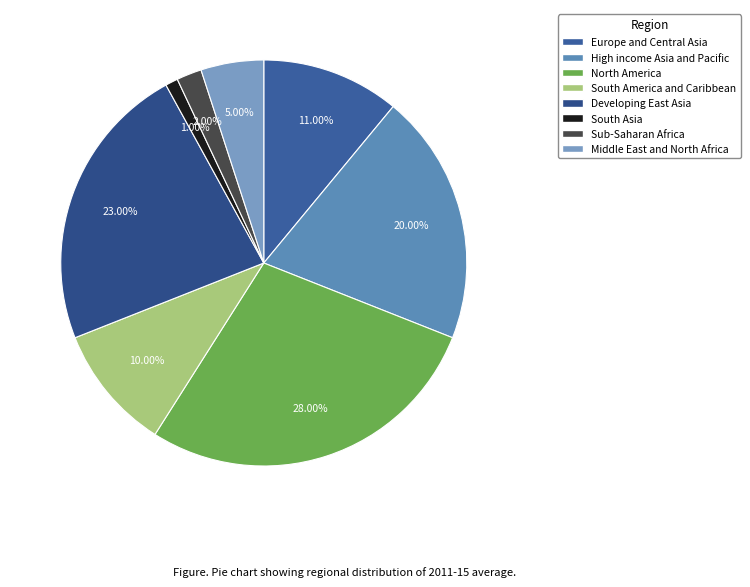

What is the change in value from High income Asia and Pacific to South America and Caribbean?

-10